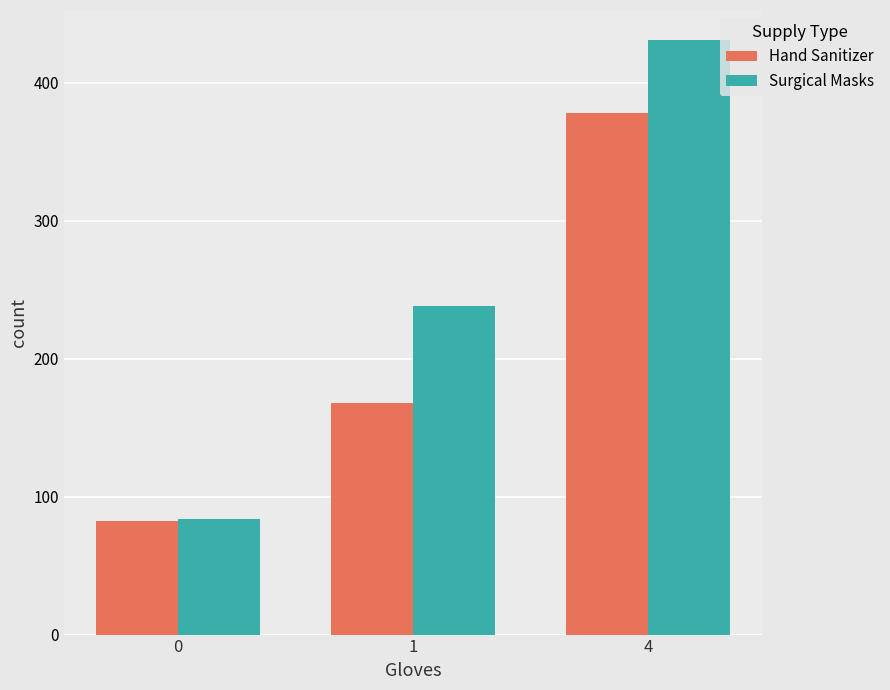

How many bars are there in total?

6